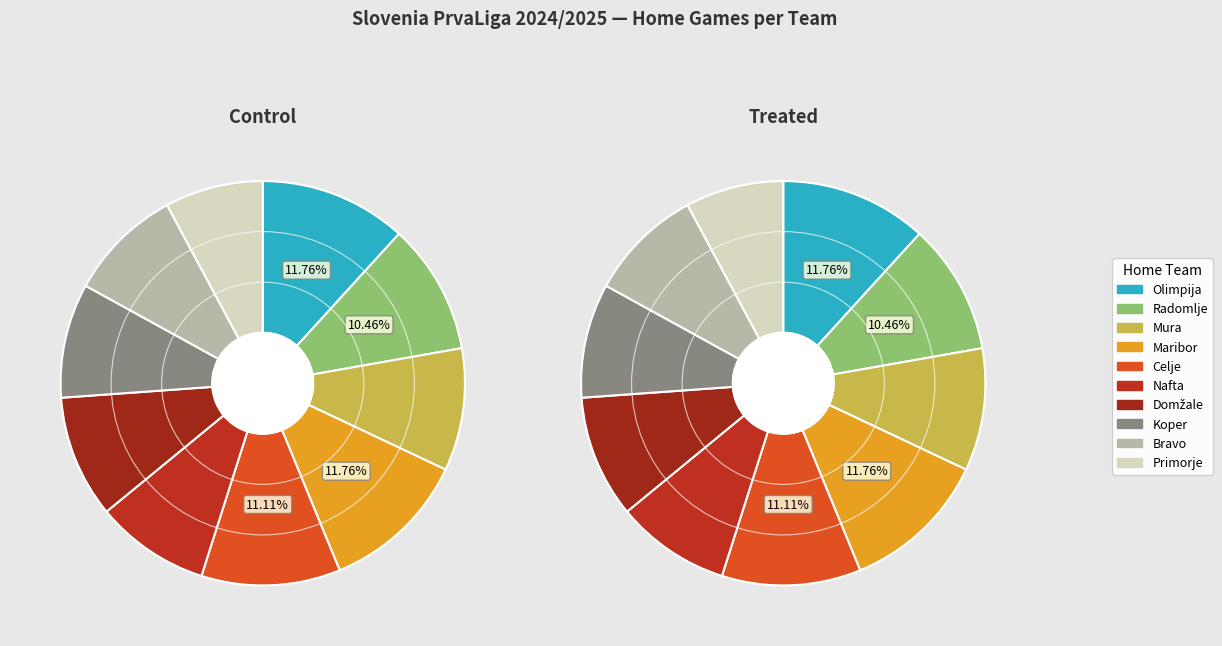

What percentage do Olimpija and Celje together represent?

22.9%